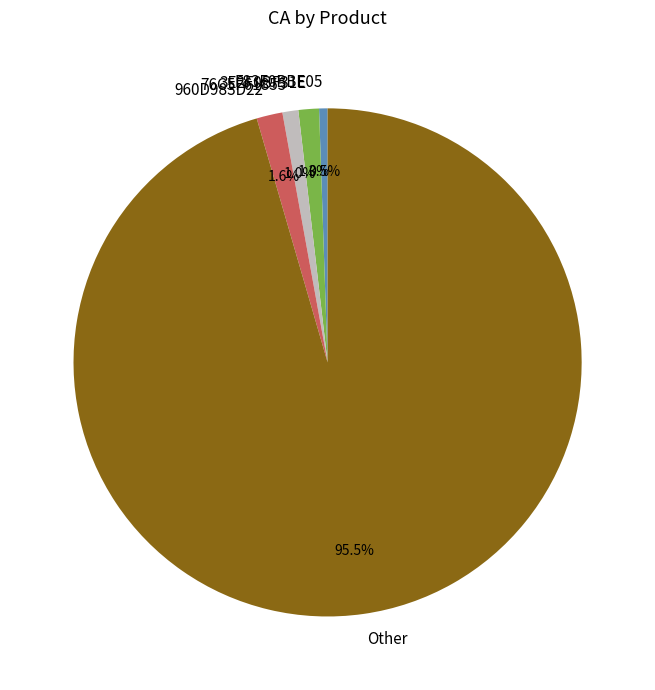

To the nearest percent, what is the average slice percentage?

20%